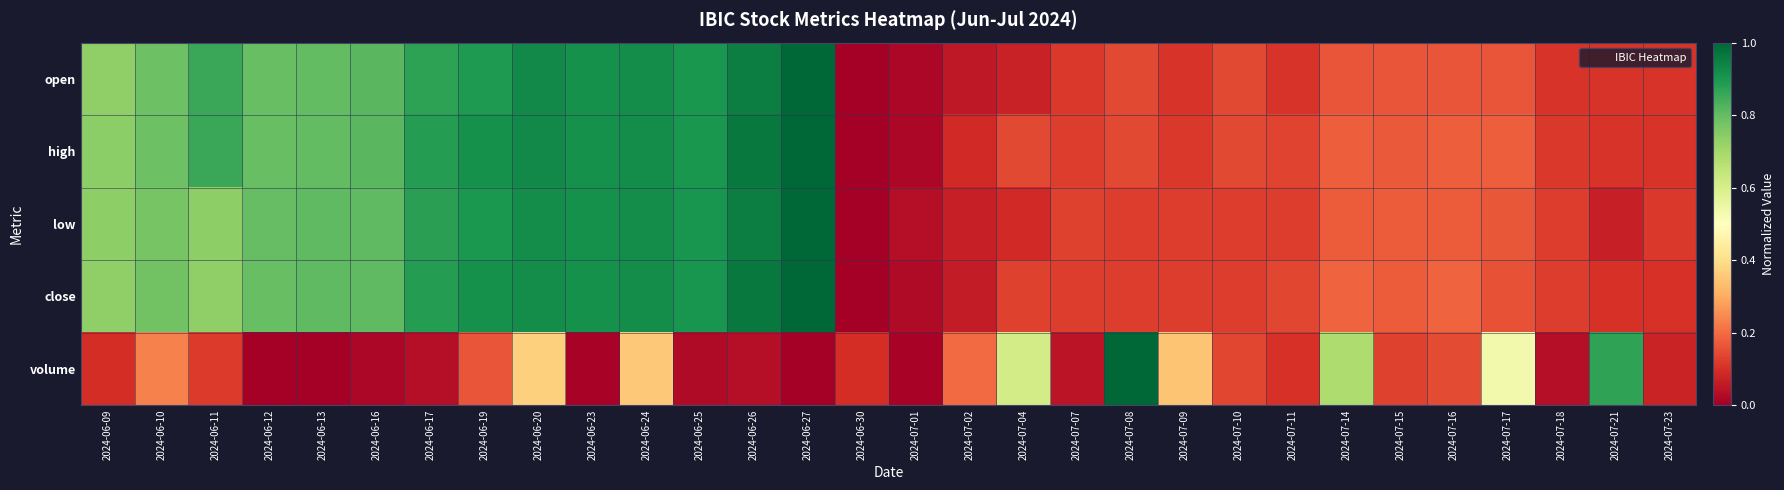

Reading left to right, list all the values displayed in this chart.

open: 2024-06-09=0.7	2024-06-10=0.8	2024-06-11=0.9	2024-06-12=0.8	2024-06-13=0.8	2024-06-16=0.8	2024-06-17=0.9	2024-06-19=0.9	2024-06-20=0.9	2024-06-23=0.9	2024-06-24=0.9	2024-06-25=0.9	2024-06-26=1.0	2024-06-27=1.0	2024-06-30=0.0	2024-07-01=0.0	2024-07-02=0.1	2024-07-04=0.1	2024-07-07=0.1	2024-07-08=0.1	2024-07-09=0.1	2024-07-10=0.1	2024-07-11=0.1	2024-07-14=0.2	2024-07-15=0.2	2024-07-16=0.2	2024-07-17=0.2	2024-07-18=0.1	2024-07-21=0.1	2024-07-23=0.1
high: 2024-06-09=0.7	2024-06-10=0.8	2024-06-11=0.9	2024-06-12=0.8	2024-06-13=0.8	2024-06-16=0.8	2024-06-17=0.9	2024-06-19=0.9	2024-06-20=0.9	2024-06-23=0.9	2024-06-24=0.9	2024-06-25=0.9	2024-06-26=1.0	2024-06-27=1.0	2024-06-30=0.0	2024-07-01=0.0	2024-07-02=0.1	2024-07-04=0.1	2024-07-07=0.1	2024-07-08=0.1	2024-07-09=0.1	2024-07-10=0.1	2024-07-11=0.1	2024-07-14=0.2	2024-07-15=0.2	2024-07-16=0.2	2024-07-17=0.2	2024-07-18=0.1	2024-07-21=0.1	2024-07-23=0.1
low: 2024-06-09=0.7	2024-06-10=0.8	2024-06-11=0.7	2024-06-12=0.8	2024-06-13=0.8	2024-06-16=0.8	2024-06-17=0.9	2024-06-19=0.9	2024-06-20=0.9	2024-06-23=0.9	2024-06-24=0.9	2024-06-25=0.9	2024-06-26=1.0	2024-06-27=1.0	2024-06-30=0.0	2024-07-01=0.0	2024-07-02=0.1	2024-07-04=0.1	2024-07-07=0.1	2024-07-08=0.1	2024-07-09=0.1	2024-07-10=0.1	2024-07-11=0.1	2024-07-14=0.2	2024-07-15=0.2	2024-07-16=0.2	2024-07-17=0.2	2024-07-18=0.1	2024-07-21=0.1	2024-07-23=0.1
close: 2024-06-09=0.7	2024-06-10=0.8	2024-06-11=0.7	2024-06-12=0.8	2024-06-13=0.8	2024-06-16=0.8	2024-06-17=0.9	2024-06-19=0.9	2024-06-20=0.9	2024-06-23=0.9	2024-06-24=0.9	2024-06-25=0.9	2024-06-26=1.0	2024-06-27=1.0	2024-06-30=0.0	2024-07-01=0.0	2024-07-02=0.1	2024-07-04=0.1	2024-07-07=0.1	2024-07-08=0.1	2024-07-09=0.1	2024-07-10=0.1	2024-07-11=0.1	2024-07-14=0.2	2024-07-15=0.2	2024-07-16=0.2	2024-07-17=0.2	2024-07-18=0.1	2024-07-21=0.1	2024-07-23=0.1
volume: 2024-06-09=0.1	2024-06-10=0.2	2024-06-11=0.1	2024-06-12=0.0	2024-06-13=0.0	2024-06-16=0.0	2024-06-17=0.0	2024-06-19=0.2	2024-06-20=0.4	2024-06-23=0.0	2024-06-24=0.4	2024-06-25=0.0	2024-06-26=0.0	2024-06-27=0.0	2024-06-30=0.1	2024-07-01=0.0	2024-07-02=0.2	2024-07-04=0.6	2024-07-07=0.0	2024-07-08=1.0	2024-07-09=0.3	2024-07-10=0.1	2024-07-11=0.1	2024-07-14=0.7	2024-07-15=0.1	2024-07-16=0.1	2024-07-17=0.5	2024-07-18=0.0	2024-07-21=0.9	2024-07-23=0.1